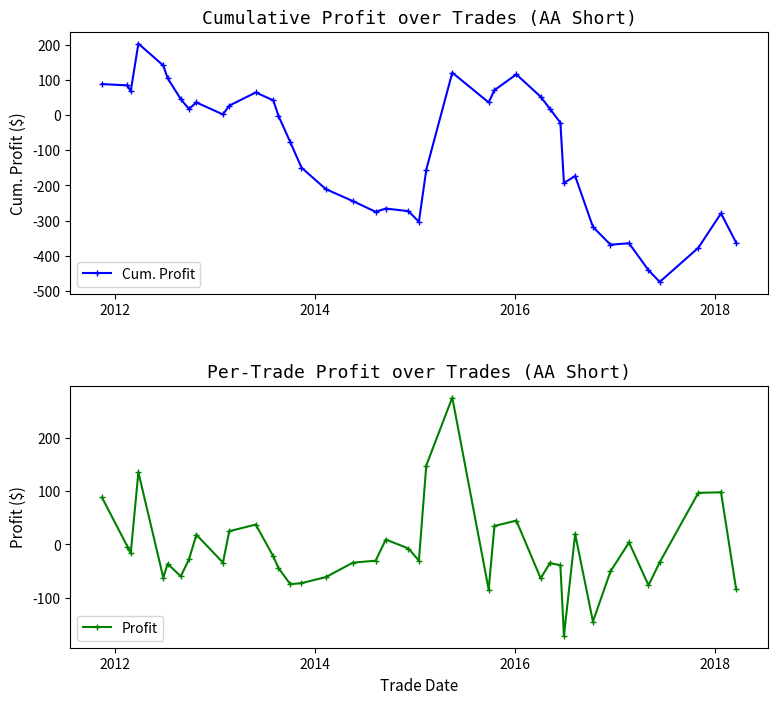

What is the value of the Cum. Profit point at the 6th from the left?

104.8